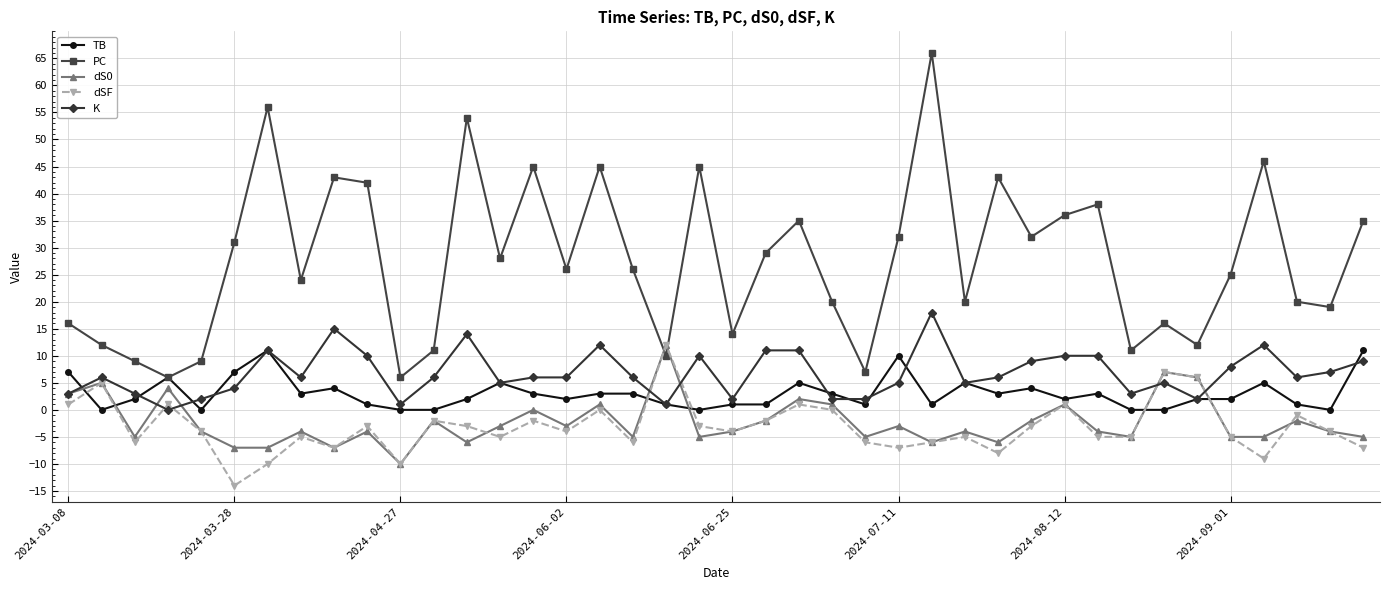

Reading left to right, transcribe all the data shown in this chart.

TB: 7	0	2	6	0	7	11	3	4	1	0	0	2	5	3	2	3	3	1	0	1	1	5	3	1	10	1	5	3	4	2	3	0	0	2	2	5	1	0	11
PC: 16	12	9	6	9	31	56	24	43	42	6	11	54	28	45	26	45	26	10	45	14	29	35	20	7	32	66	20	43	32	36	38	11	16	12	25	46	20	19	35
dS0: 3	5	-5	4	-4	-7	-7	-4	-7	-4	-10	-2	-6	-3	0	-3	1	-5	12	-5	-4	-2	2	1	-5	-3	-6	-4	-6	-2	1	-4	-5	7	6	-5	-5	-2	-4	-5
dSF: 1	5	-6	1	-4	-14	-10	-5	-7	-3	-10	-2	-3	-5	-2	-4	0	-6	12	-3	-4	-2	1	0	-6	-7	-6	-5	-8	-3	1	-5	-5	7	6	-5	-9	-1	-4	-7
K: 3	6	3	0	2	4	11	6	15	10	1	6	14	5	6	6	12	6	1	10	2	11	11	2	2	5	18	5	6	9	10	10	3	5	2	8	12	6	7	9